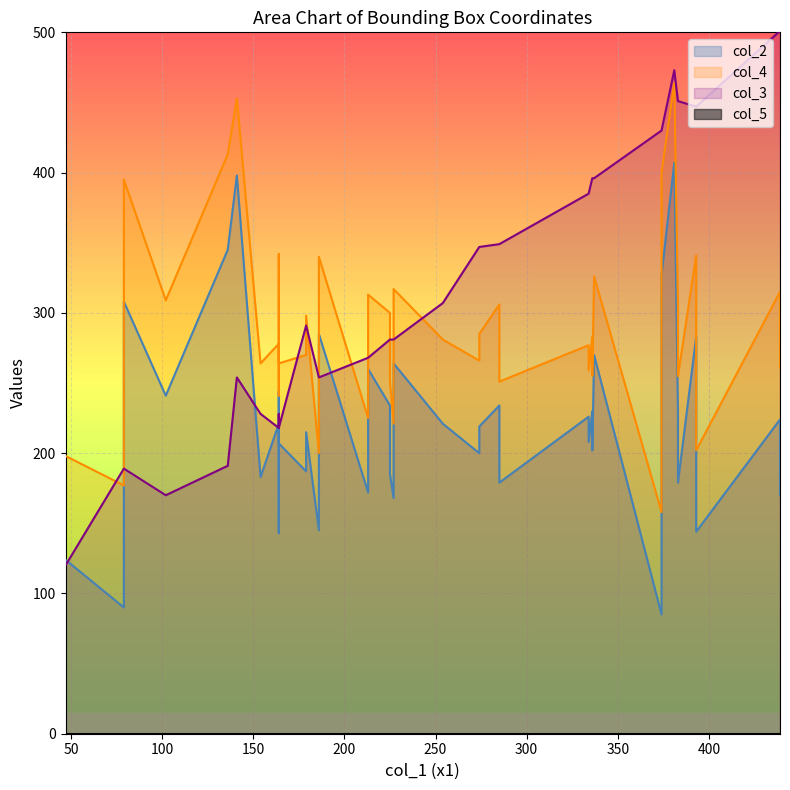

The col_3 series shows 93 at 12. True or false?

False